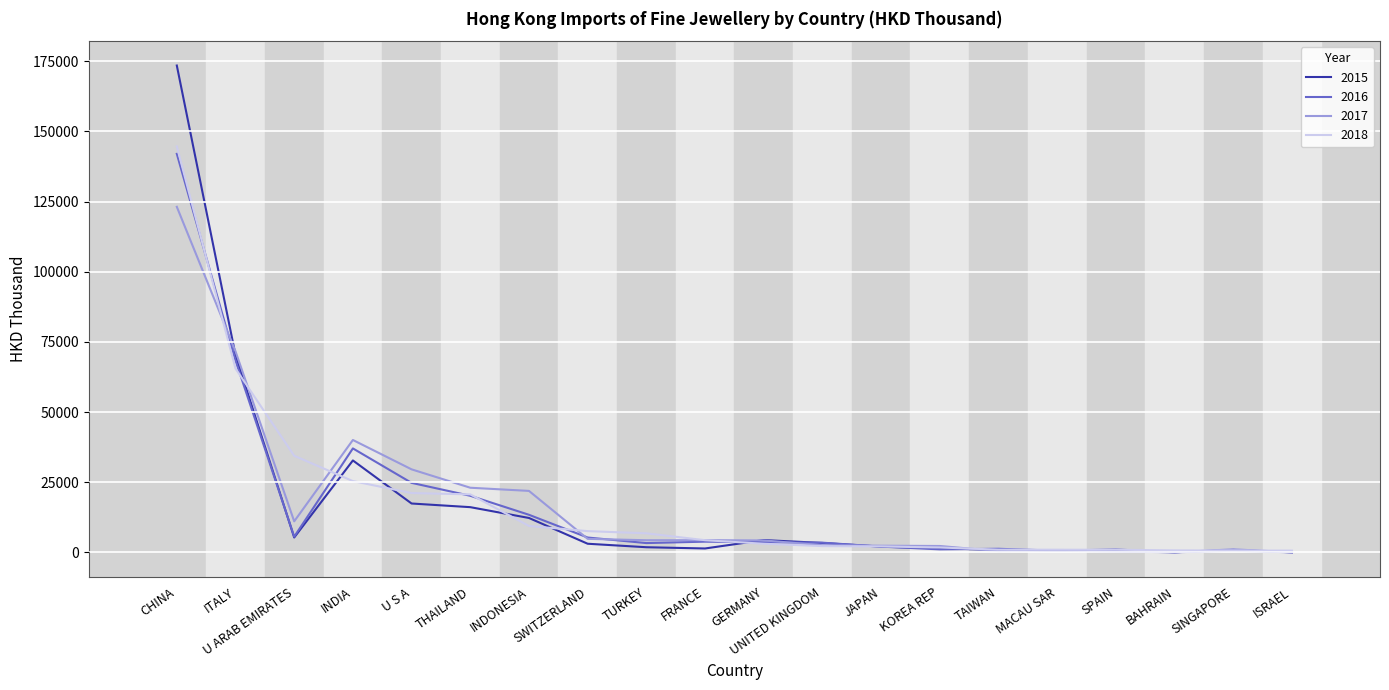

At which label does 2015 reach its peak?

CHINA